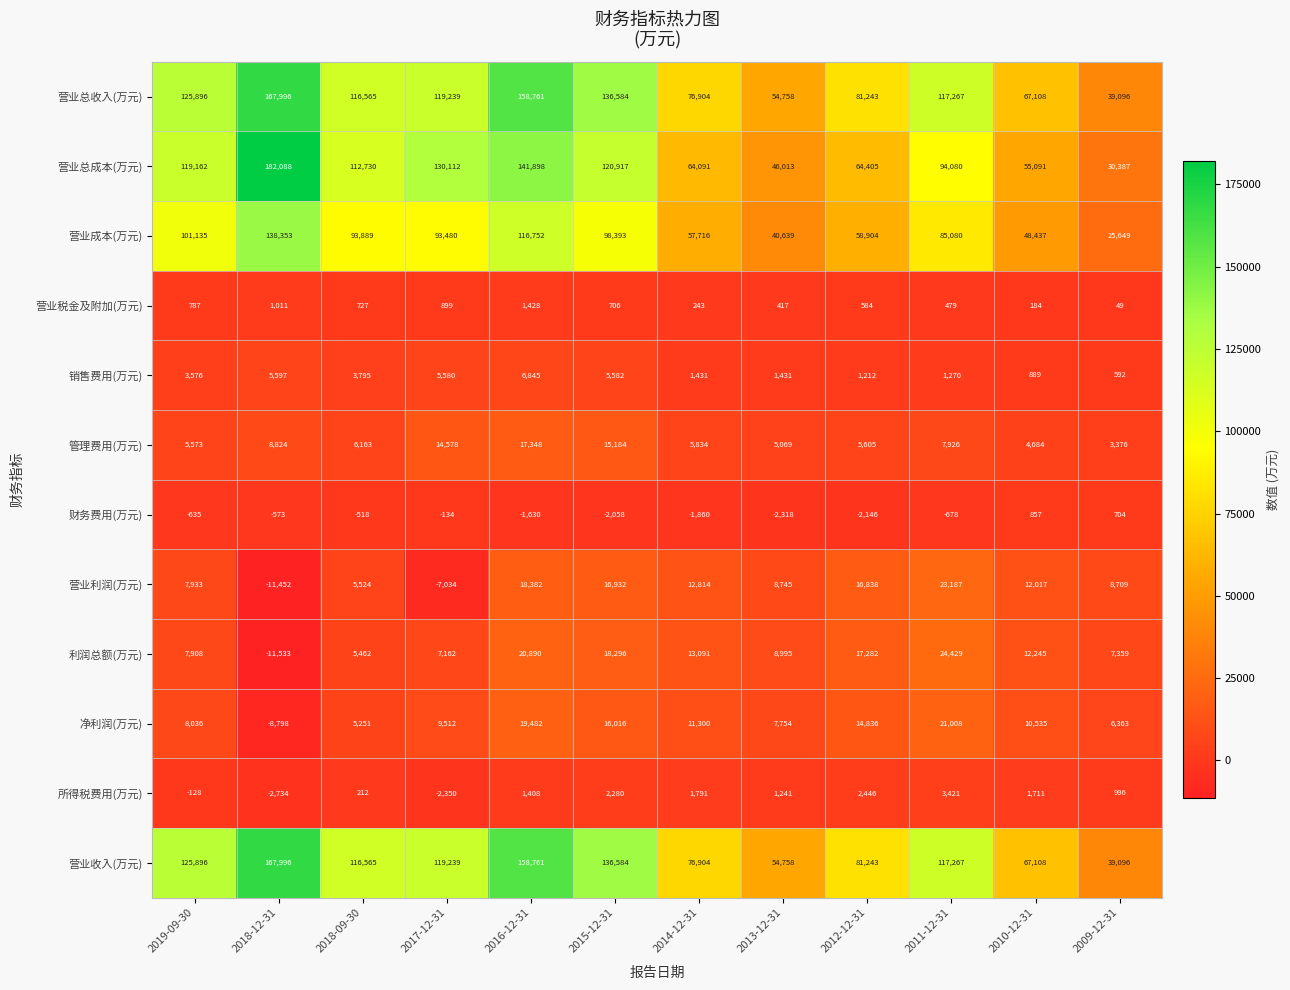

True or false: 营业利润(万元) has a value of 38067 at 2011-12-31.

False